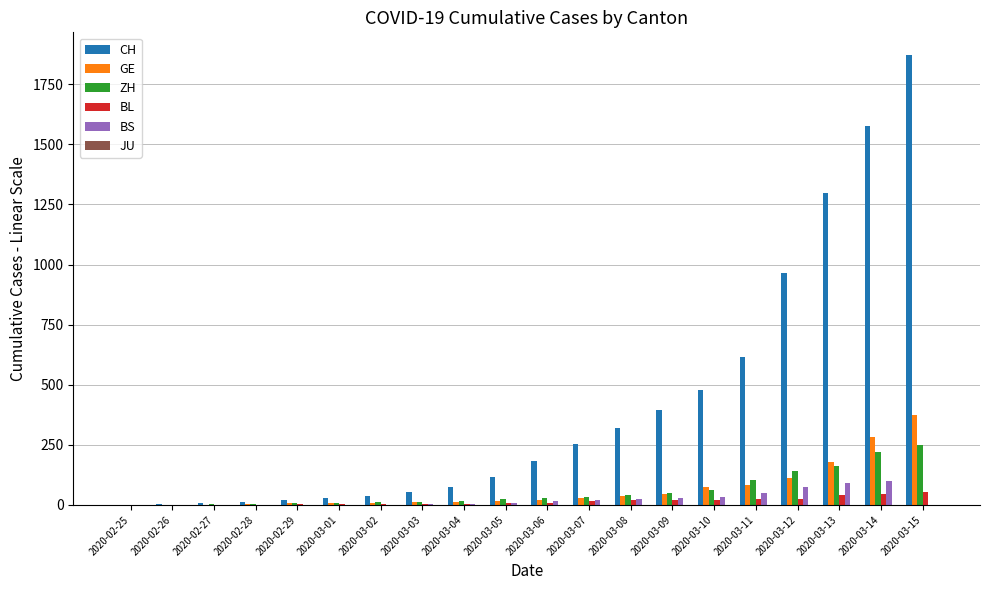

What is the greatest value displayed?

1872